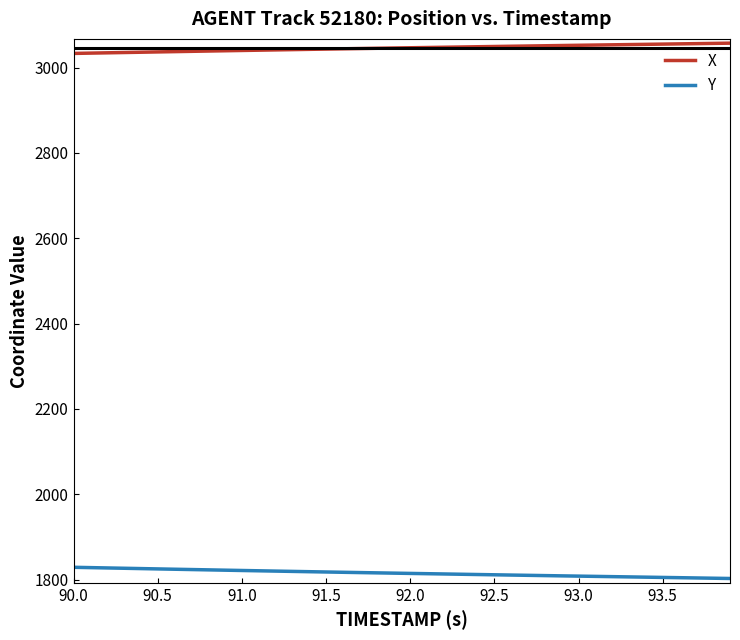

Is this an area chart (filled region under the line)?

No